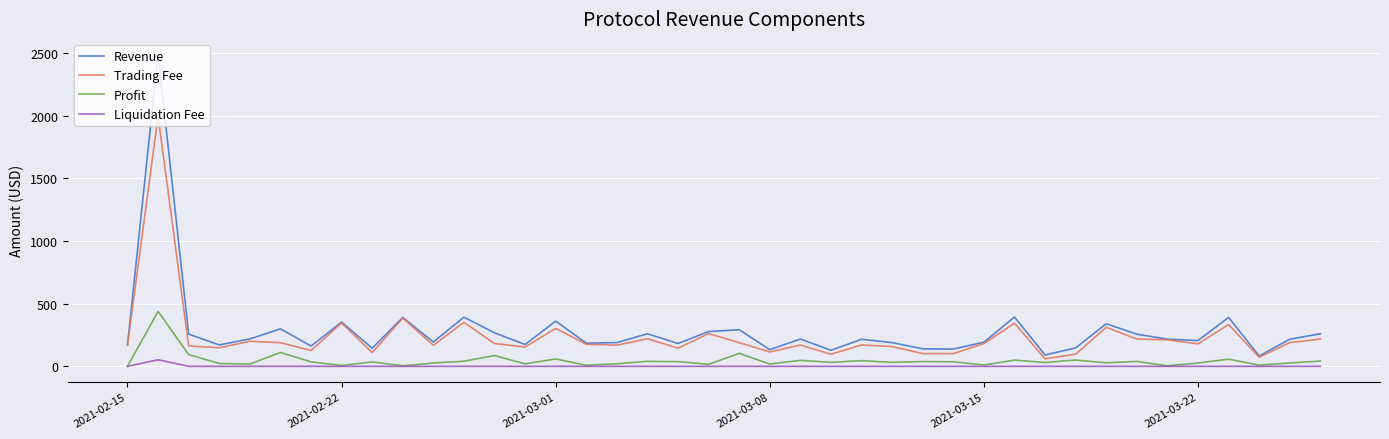

How many lines are shown in the chart?

4